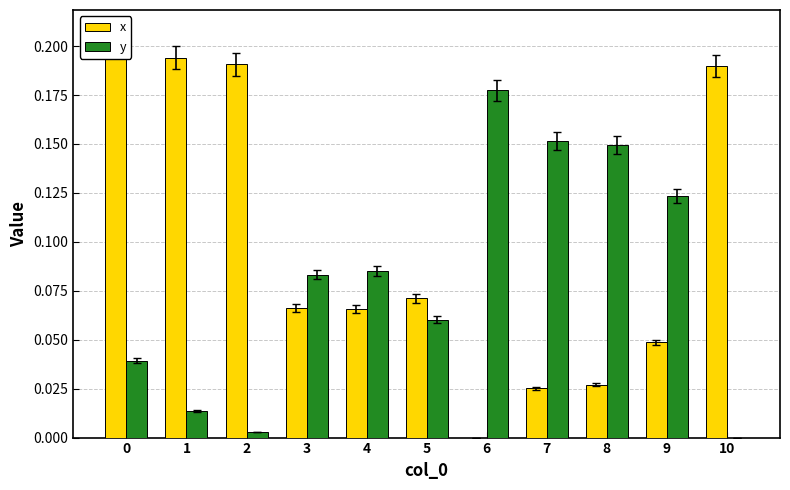

Is it true that x equals 0.0 at 3?

False